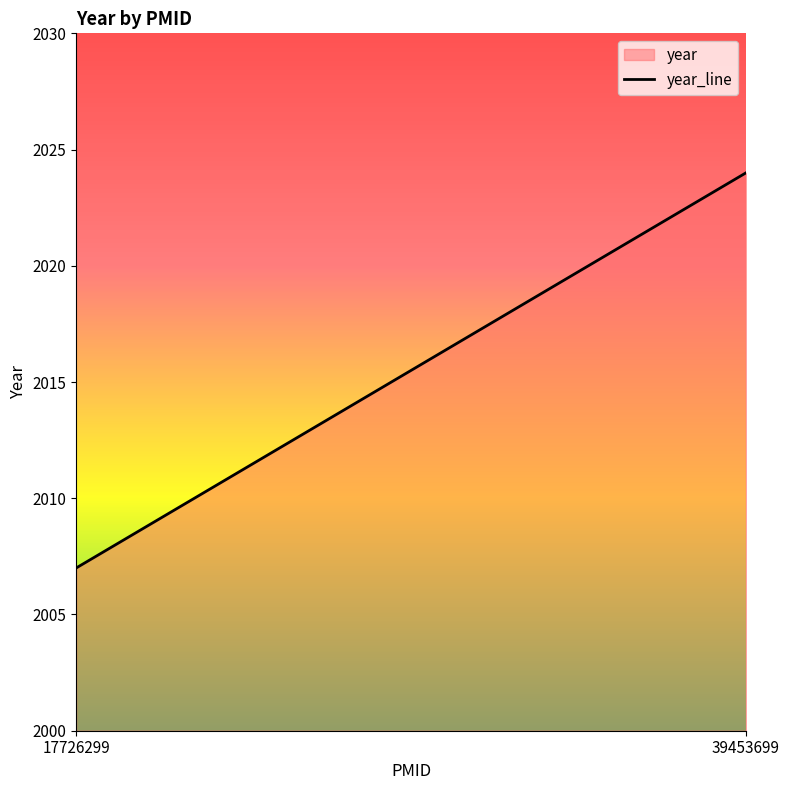

List the labels in order of value, largest first.

39453699, 17726299